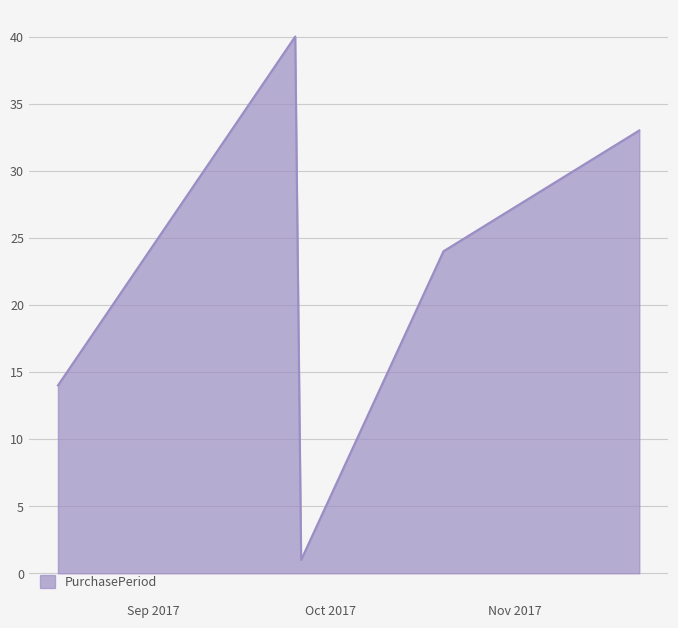

What is the maximum value shown in the chart?

40